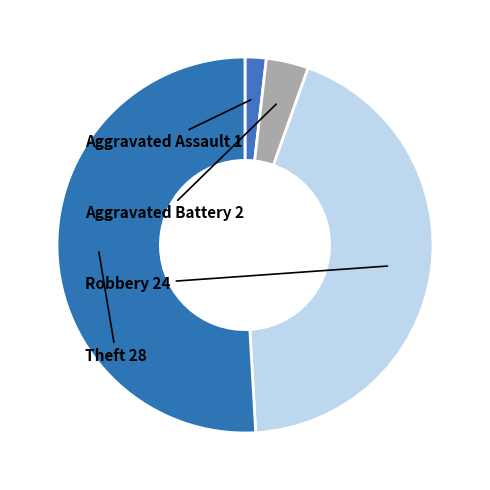

How many slices are in this pie chart?

4